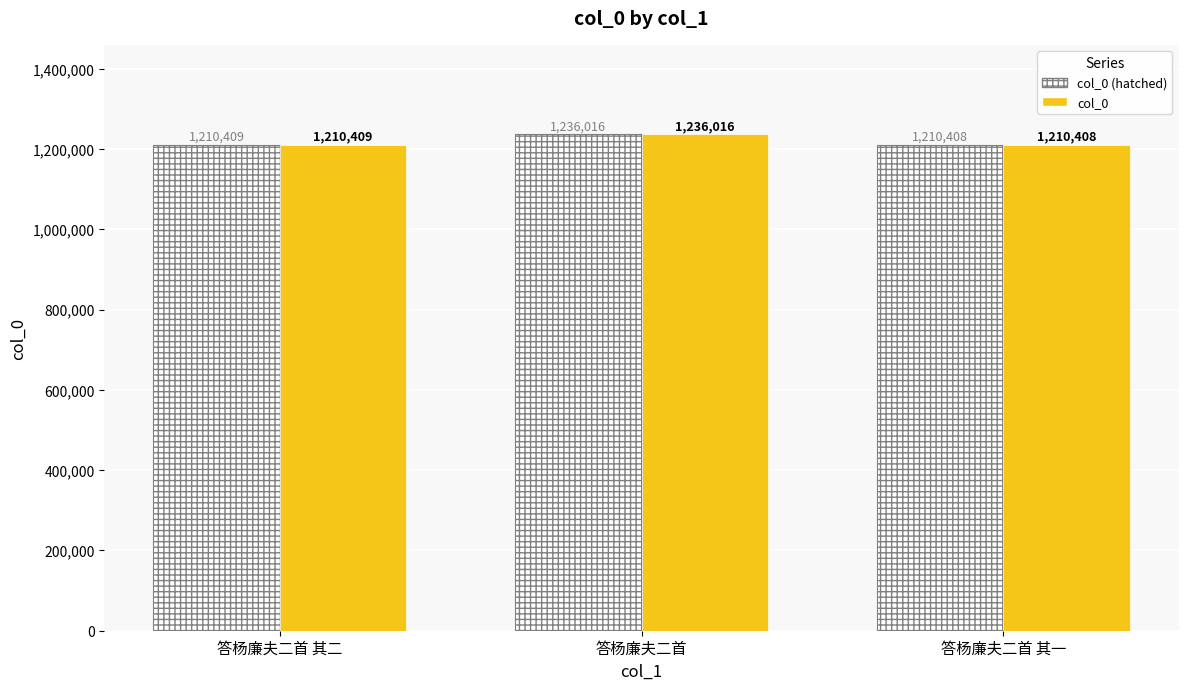

What is the minimum value for col_0 (hatched)?

1210408